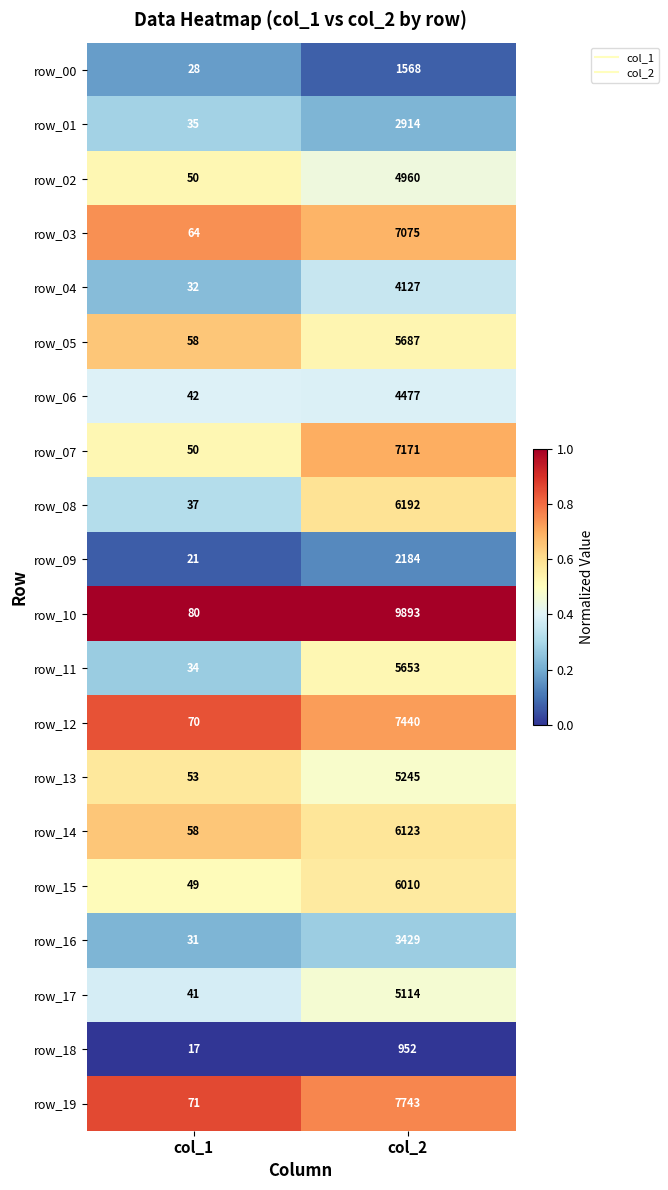

Rank the categories by row_18 value from lowest to highest.

col_1, col_2